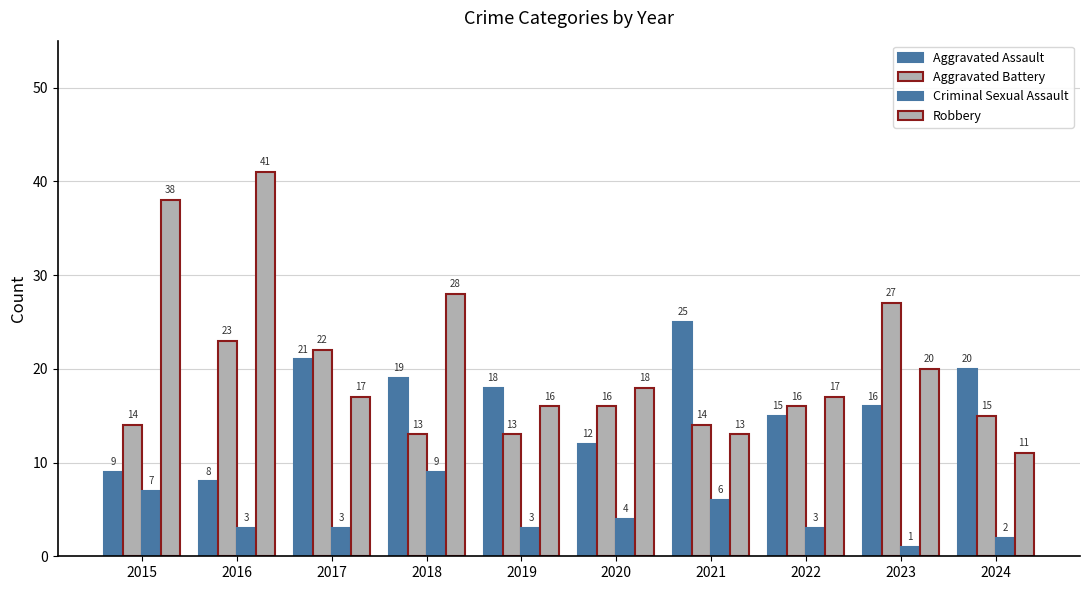

Are the bars horizontal?

No